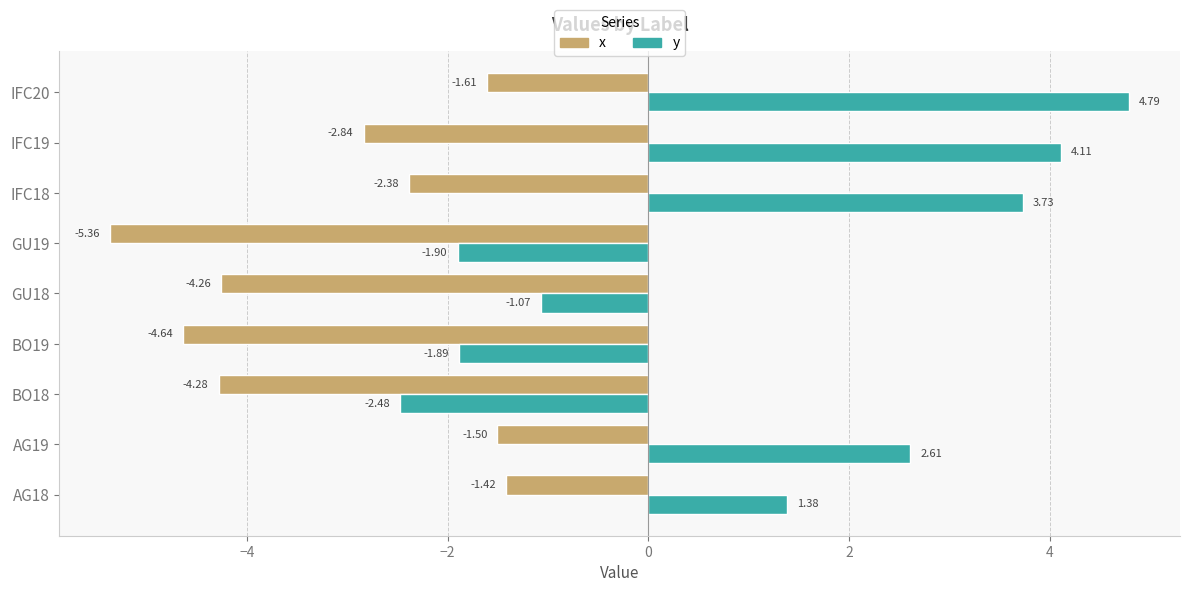

List the series in order of their overall mean, lowest first.

x, y